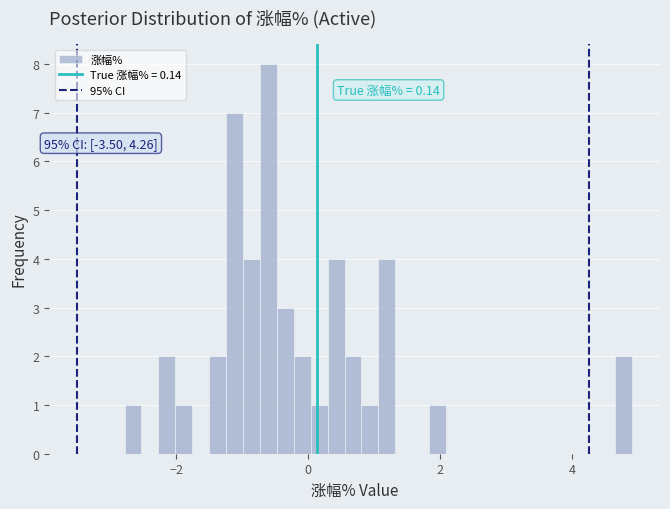

Around what value on the x-axis is the tallest bar? Give the approximate position of its centre, as read against the axis.

-0.6